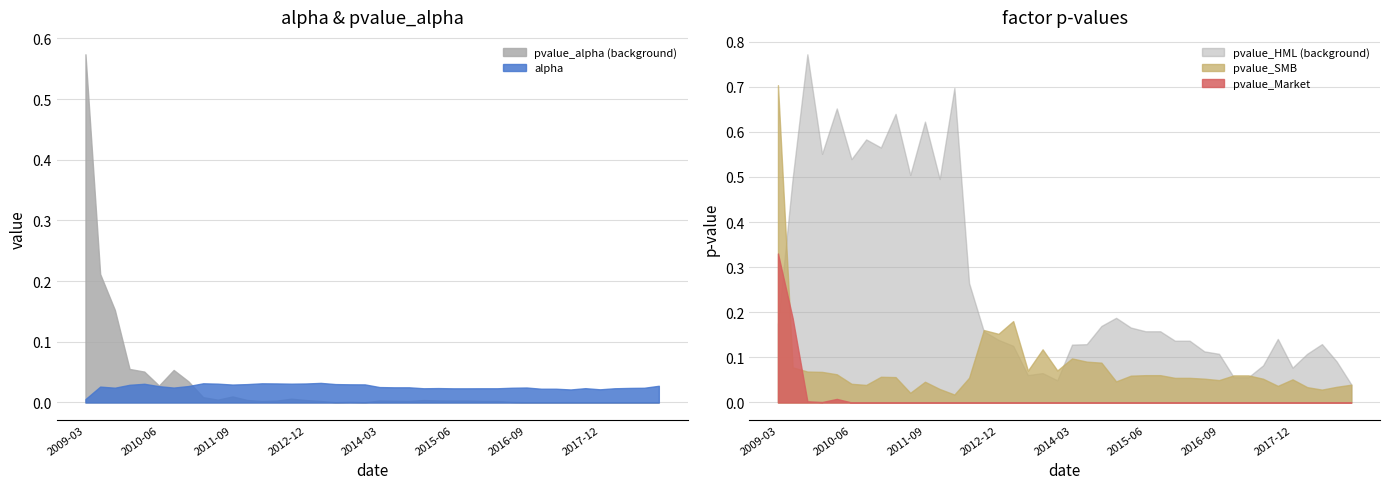

Is it true that pvalue_alpha equals 0.0 at 2011-12-31?

True